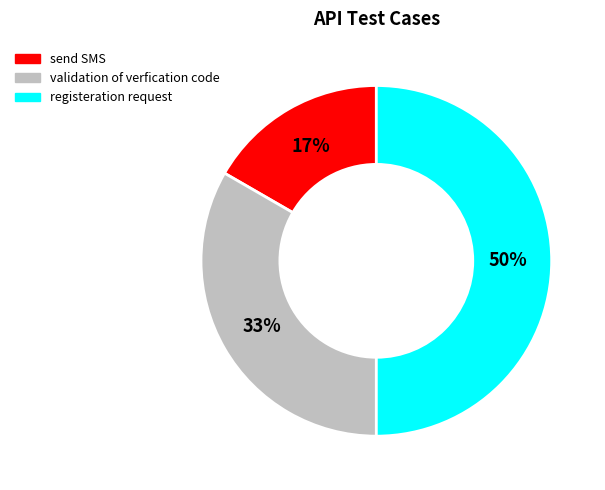

Is it true that validation of verfication code is 33% of the pie?

True